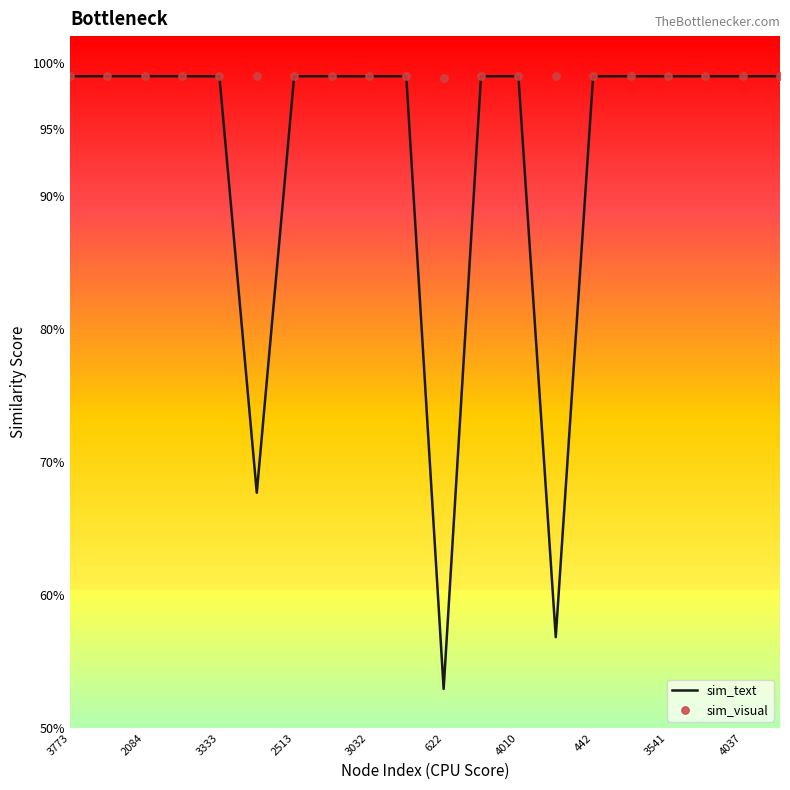

Which series contains the lowest Y value?

sim_text